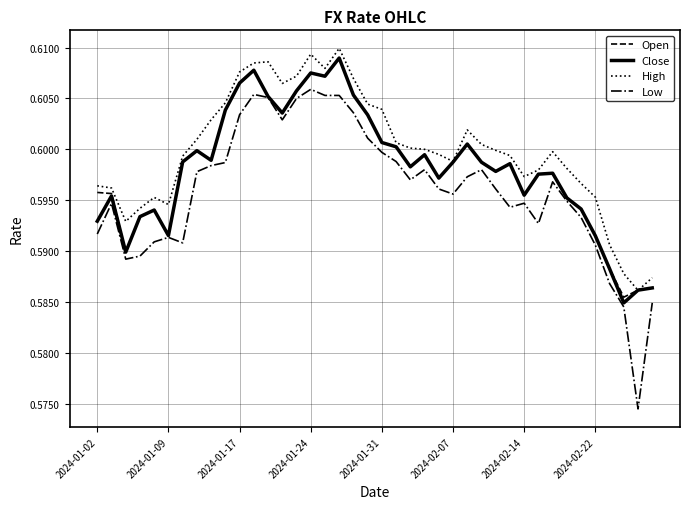

What are all the series names shown in the legend?

Open, Close, High, Low